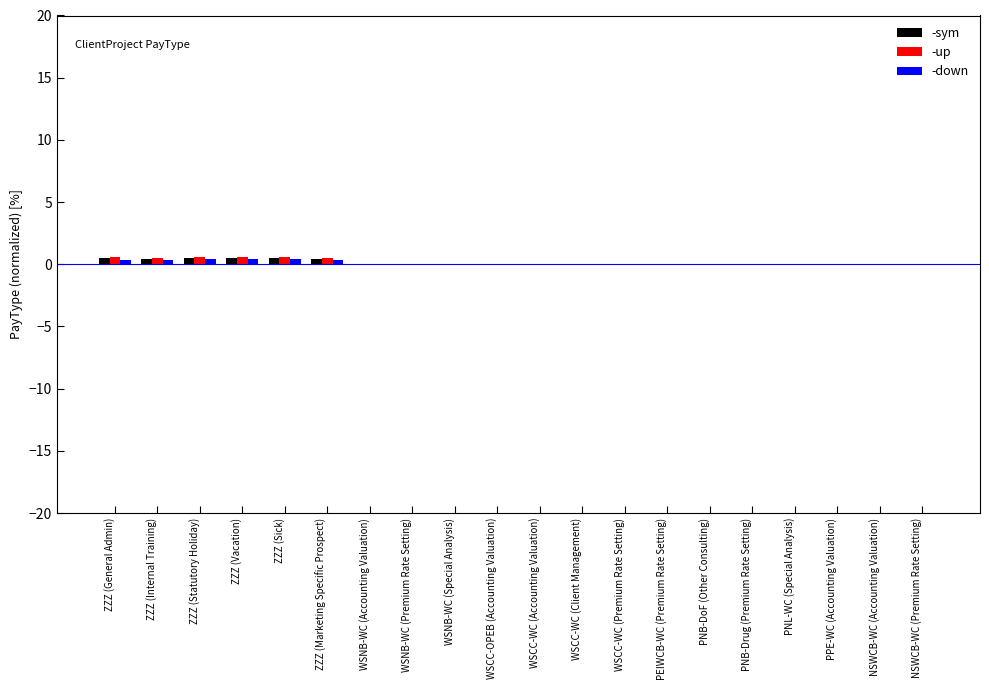

True or false: -up has a value of 0.0 at WSCC-OPEB (Accounting Valuation).

True